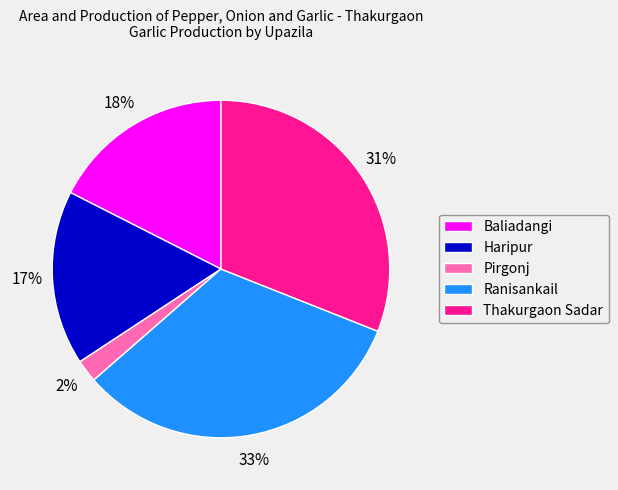

Does any single category account for the majority?

No